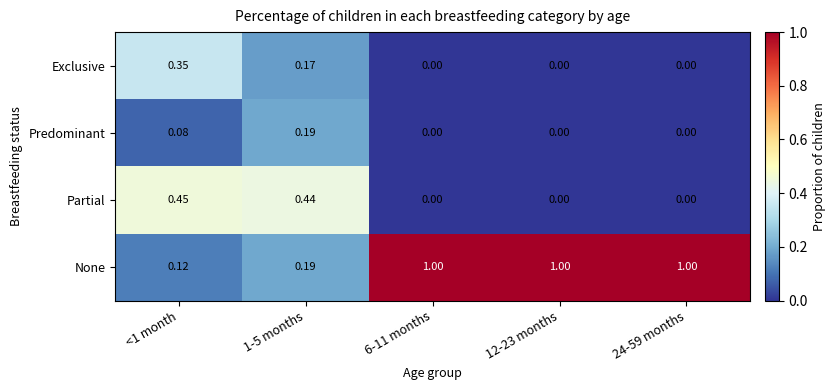

Between 1-5 months and 24-59 months, which series saw the biggest shift?

None